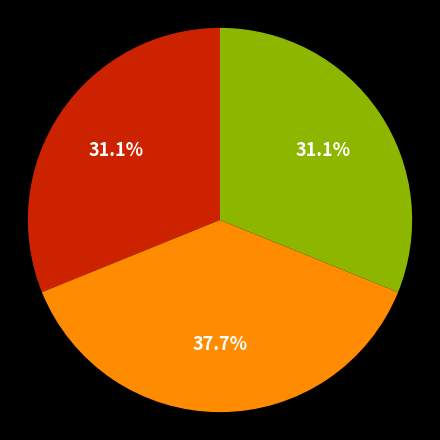

Is there any slice that represents more than half of the pie?

No